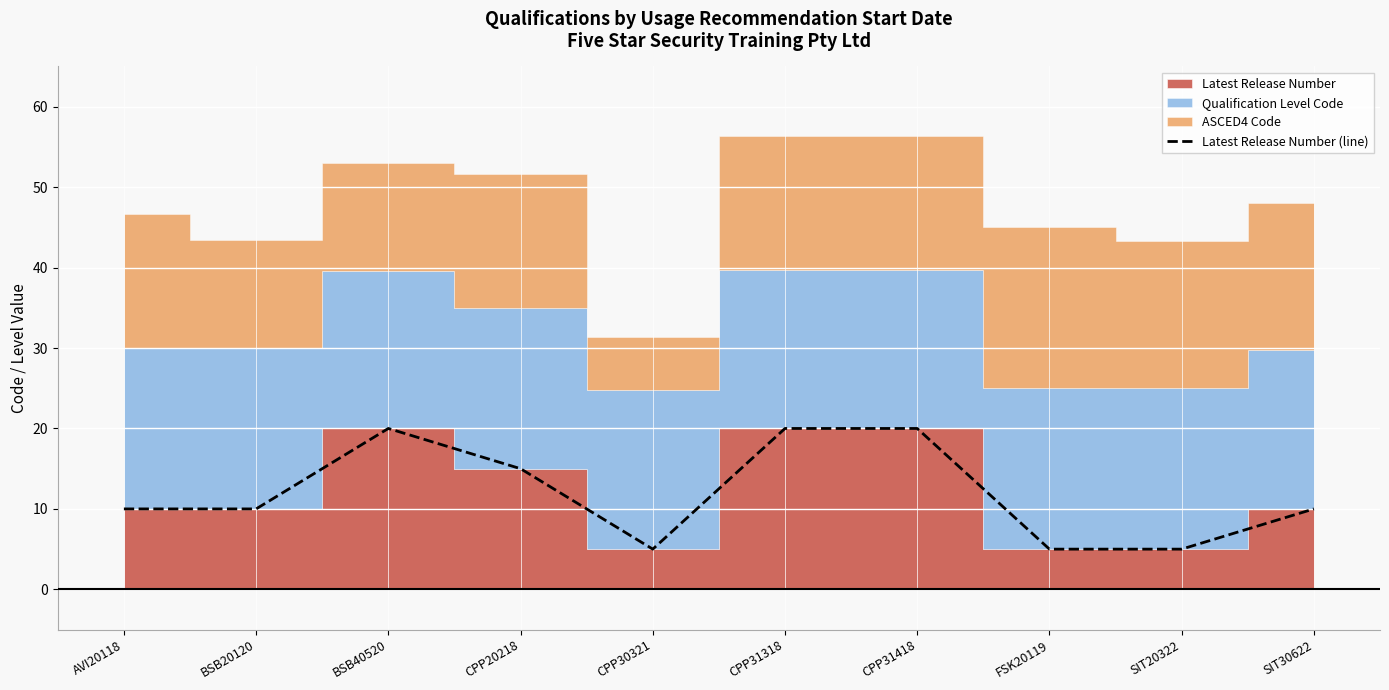

Which category has the lowest value across all series?

CPP30321